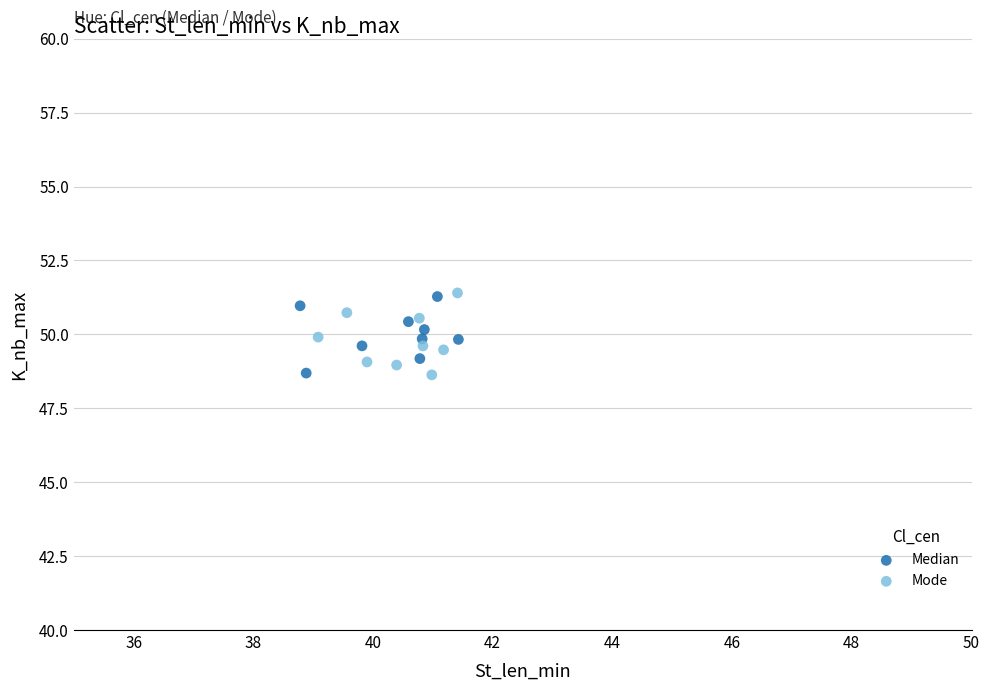

What are all the series names shown in the legend?

Median, Mode